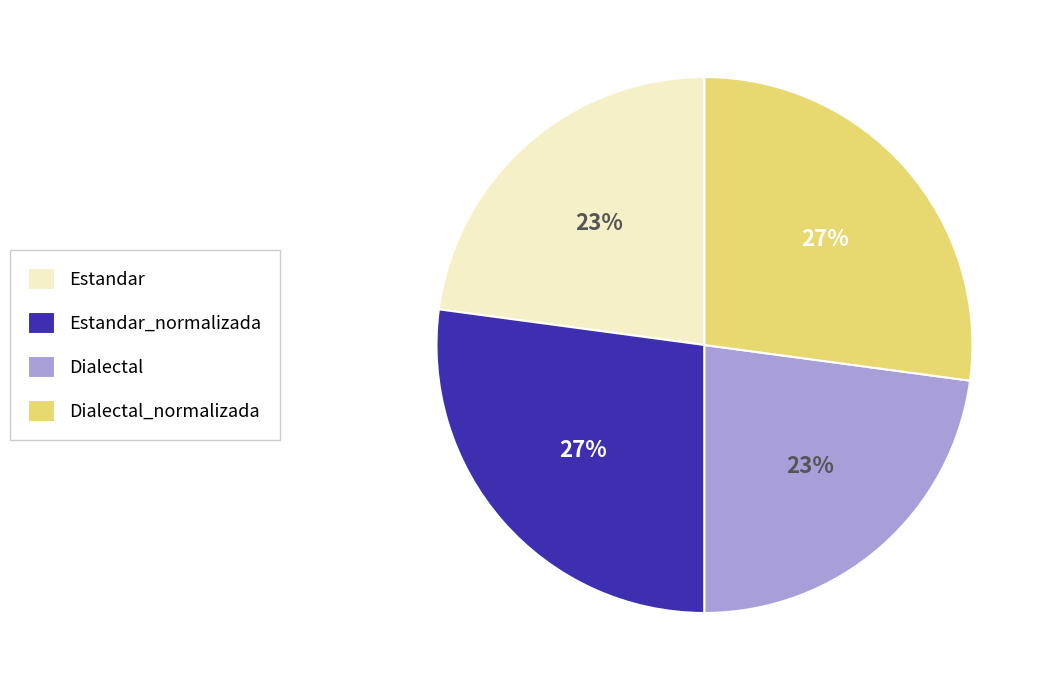

Count the number of slices in the pie.

4